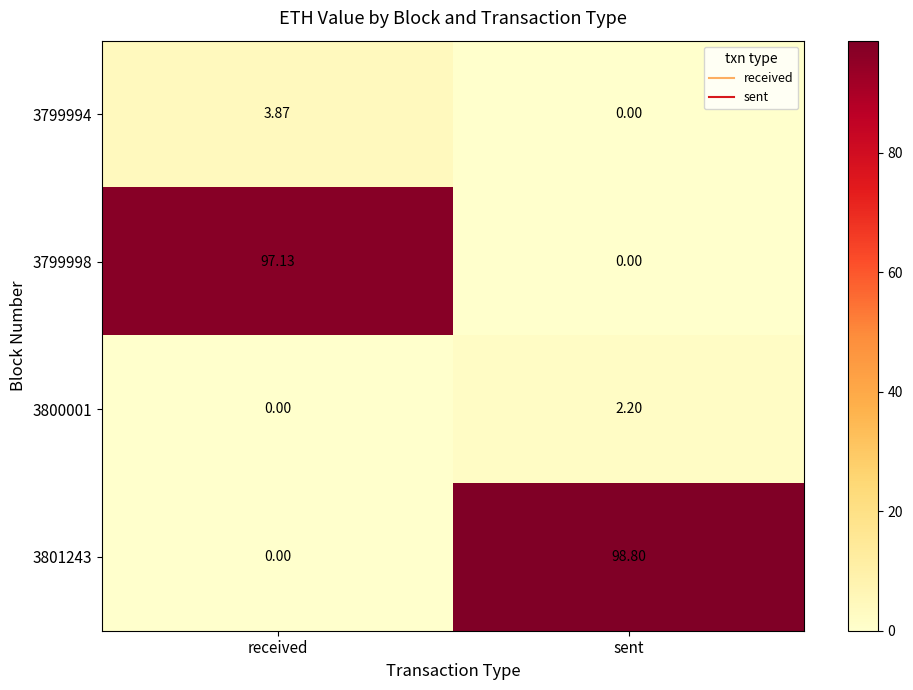

List the labels in order of 3800001 value, smallest first.

received, sent